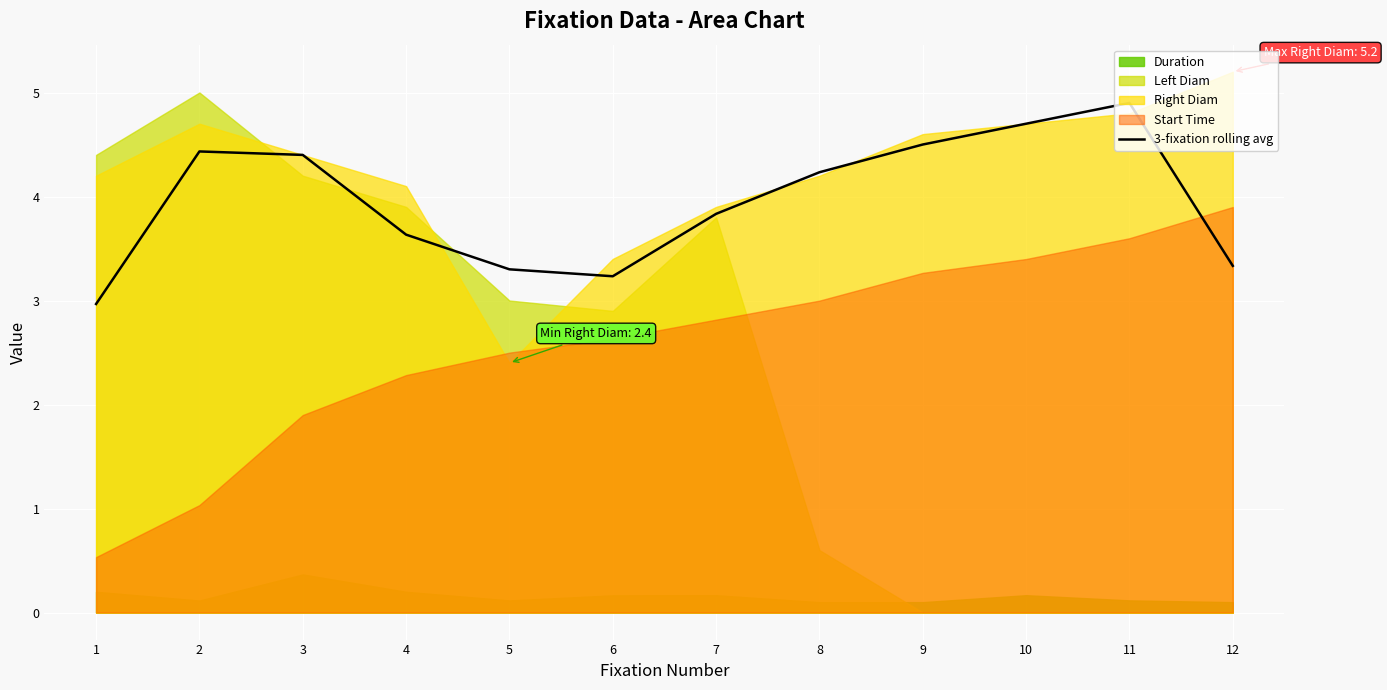

Where is the first local maximum?

2